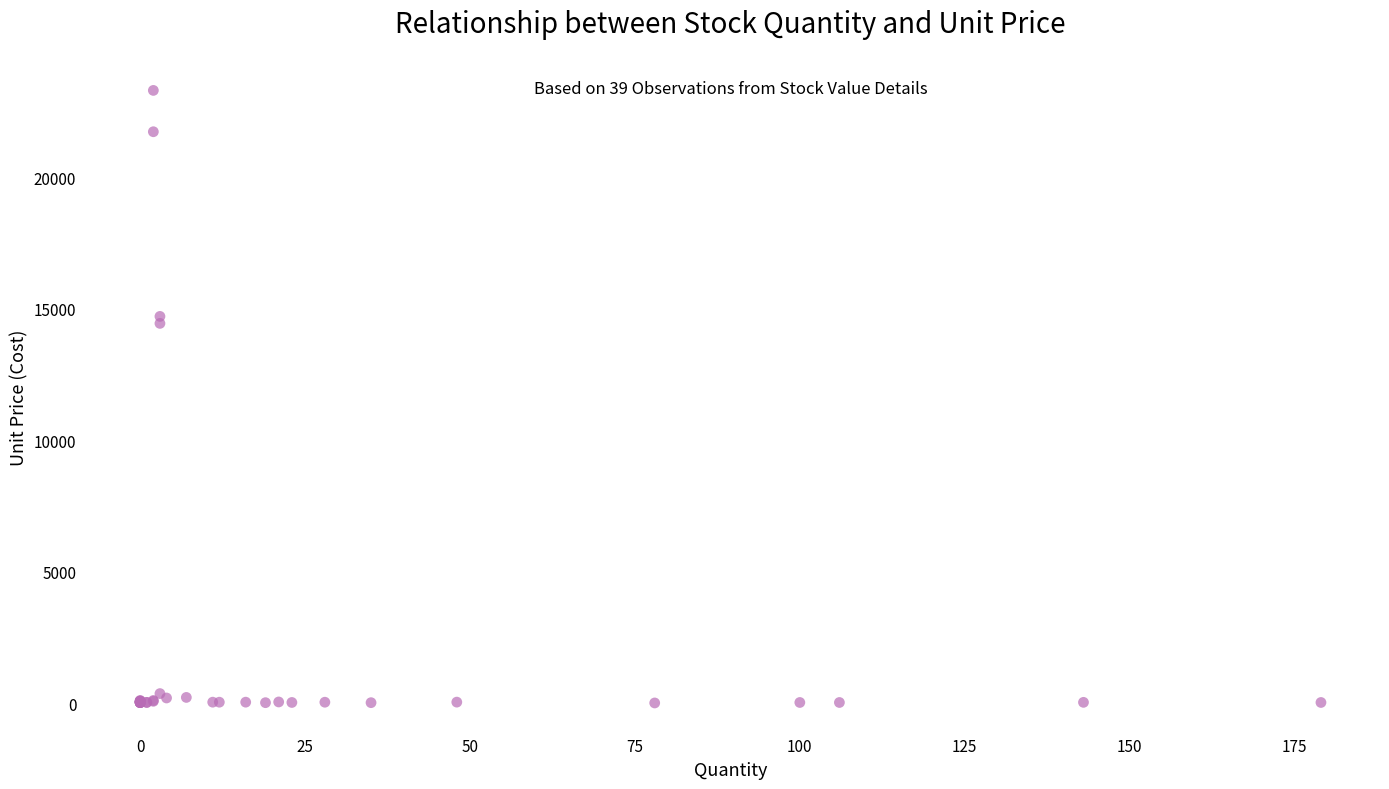

What Y value in the scatter plot is closest to 11661?

14449.9